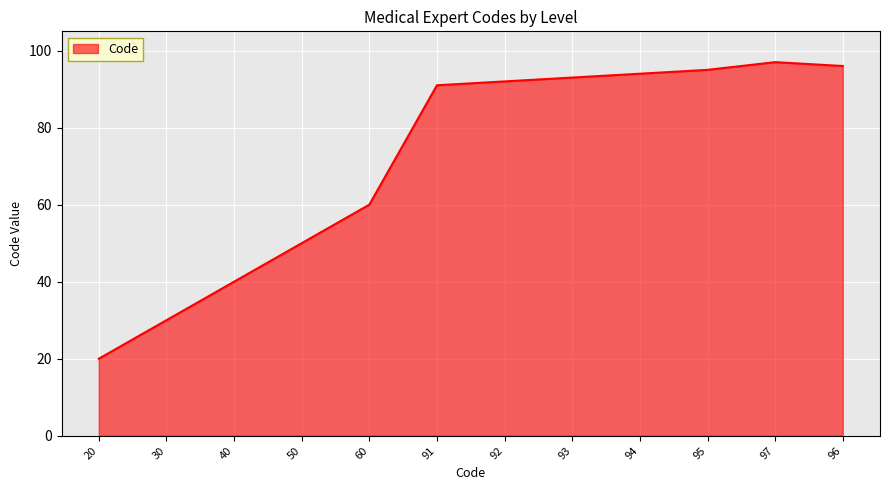

Reading right to left, extract all data points from this chart.

96=96	97=97	95=95	94=94	93=93	92=92	91=91	60=60	50=50	40=40	30=30	20=20